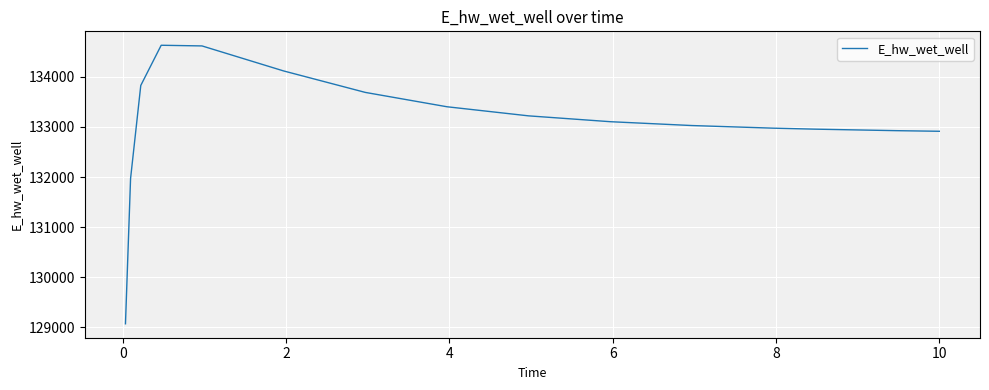

What is the difference between the maximum and minimum values?

5559.4